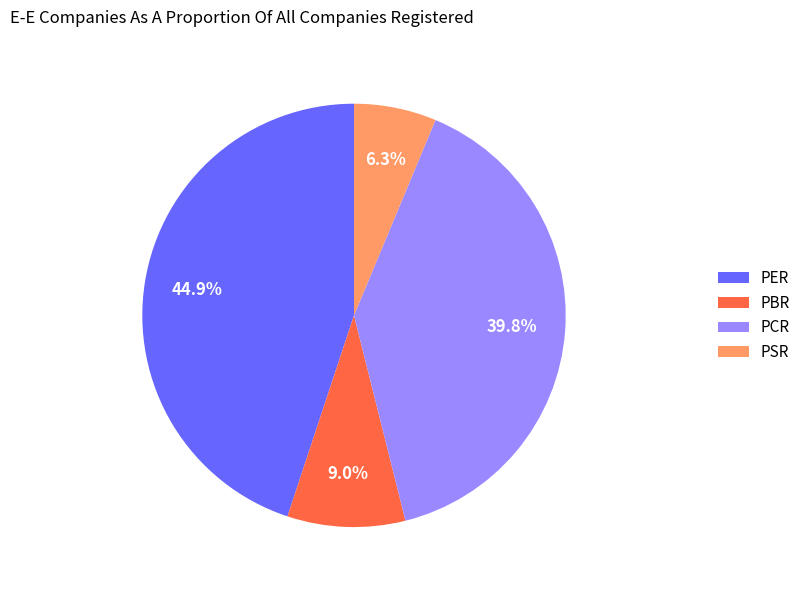

To the nearest percent, what is the difference between the largest and smallest slice percentages?

39%